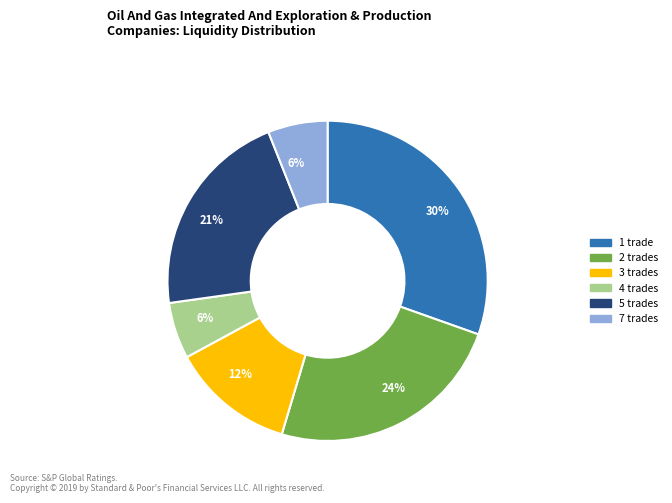

To the nearest percent, what is the average slice percentage?

17%